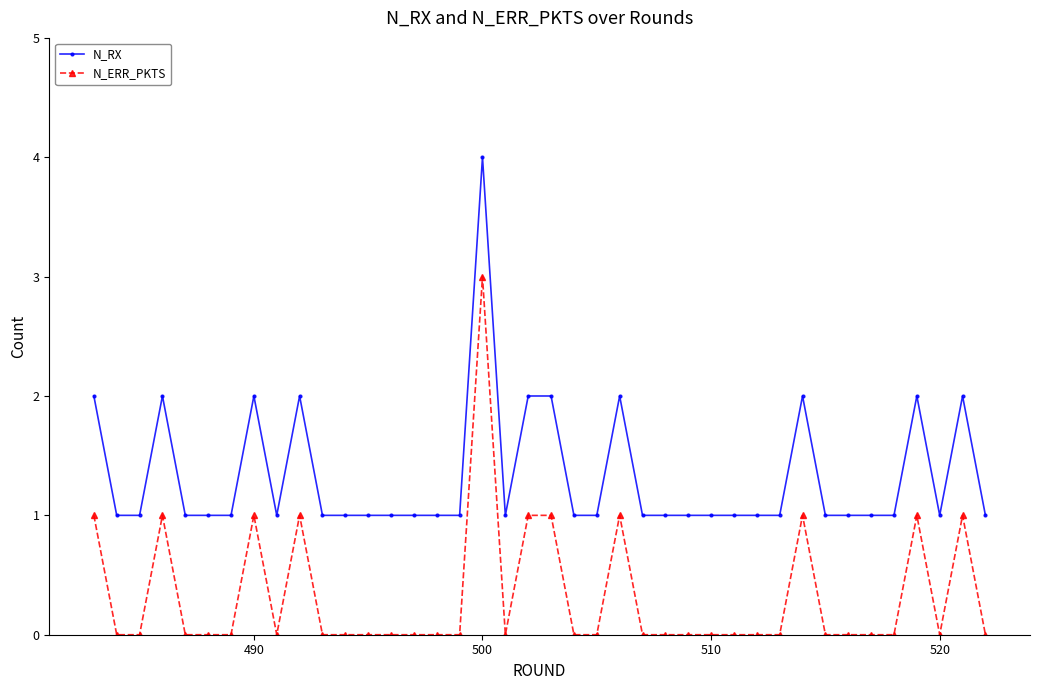

Which series has the largest total across all categories?

N_RX